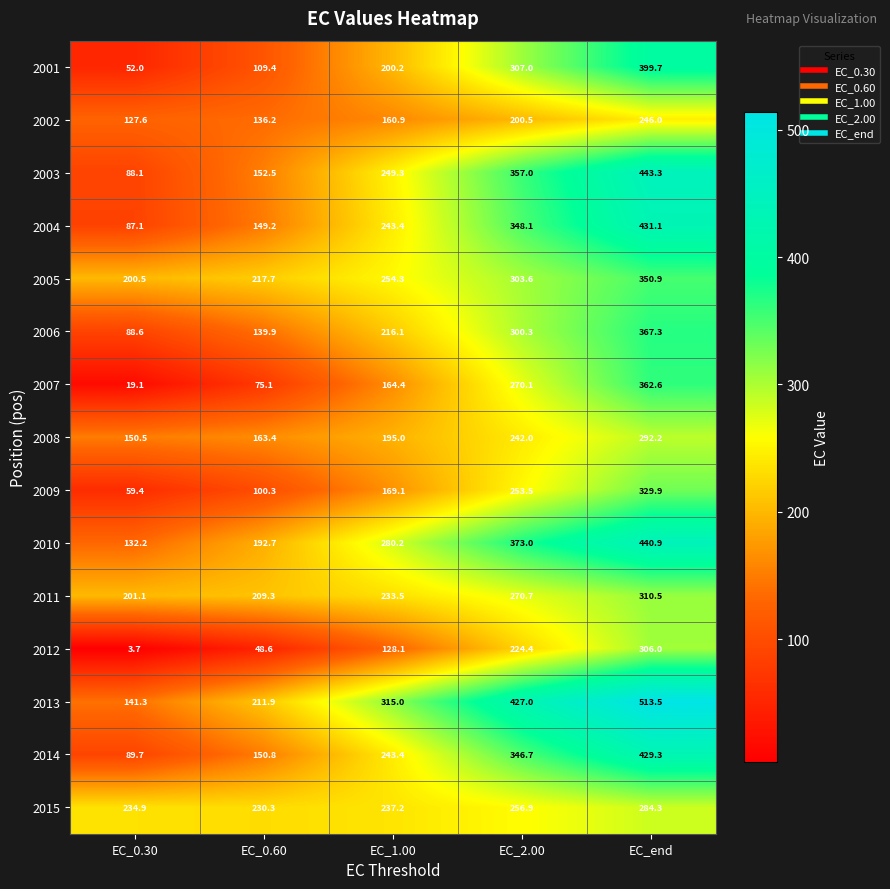

The value of 2003 at EC_1.00 is 249.3. True or false?

True